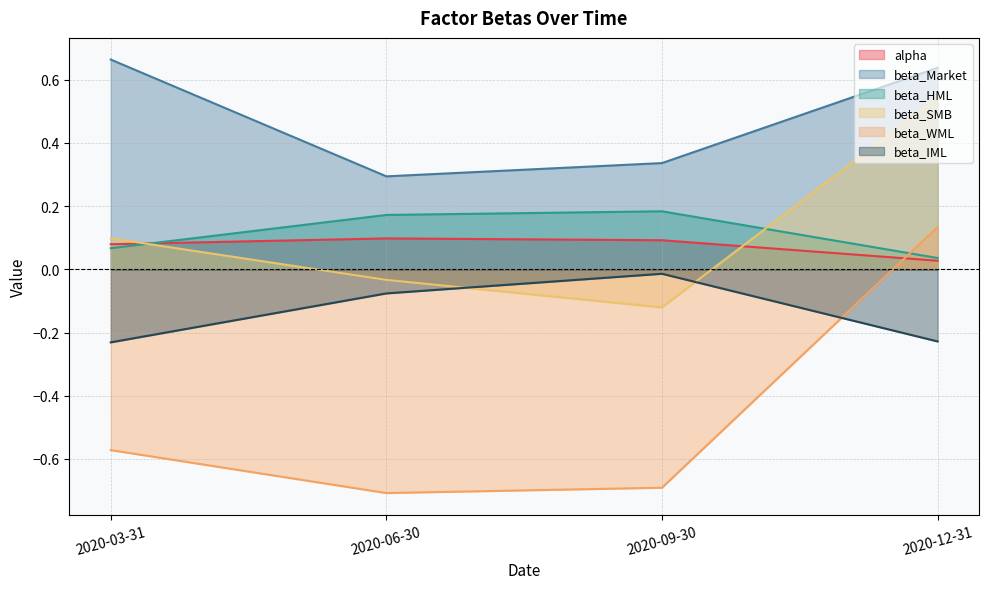

How many values in the beta_WML series exceed 0?

1